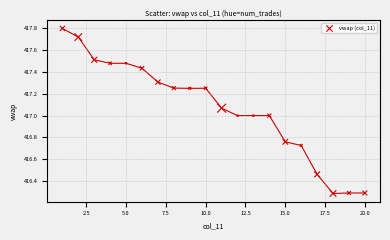

What is the range of Y values (max minus min)?

1.5